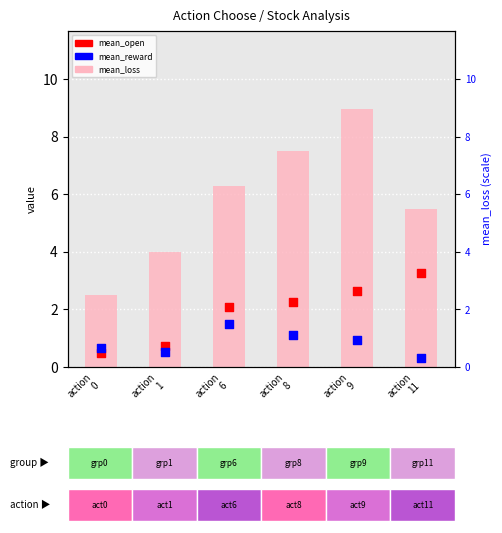

Which series has the largest total across all categories?

mean_loss